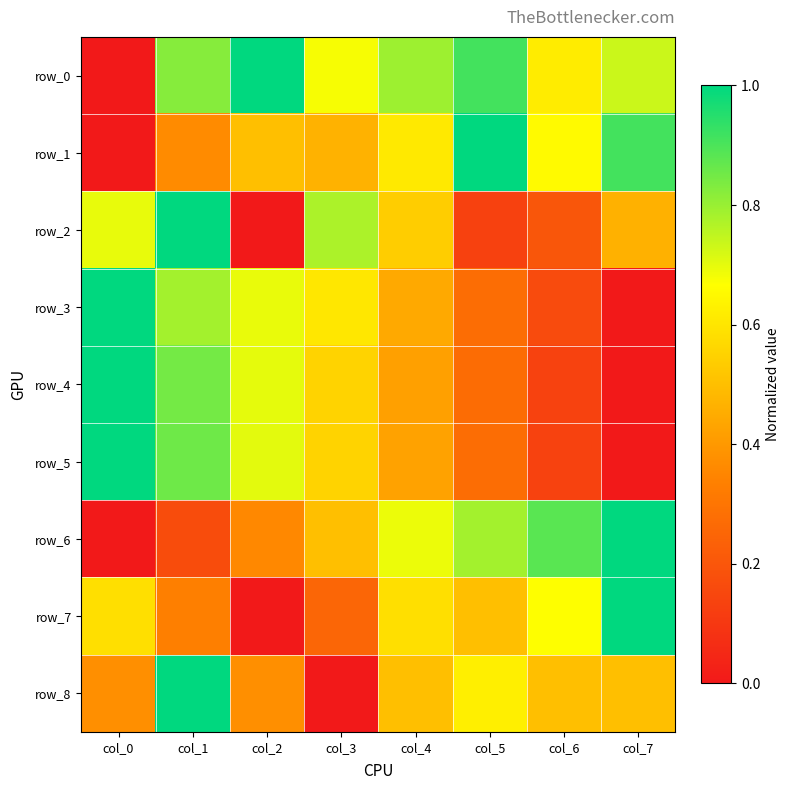

Is it true that row_3 equals -0.4 at col_7?

False